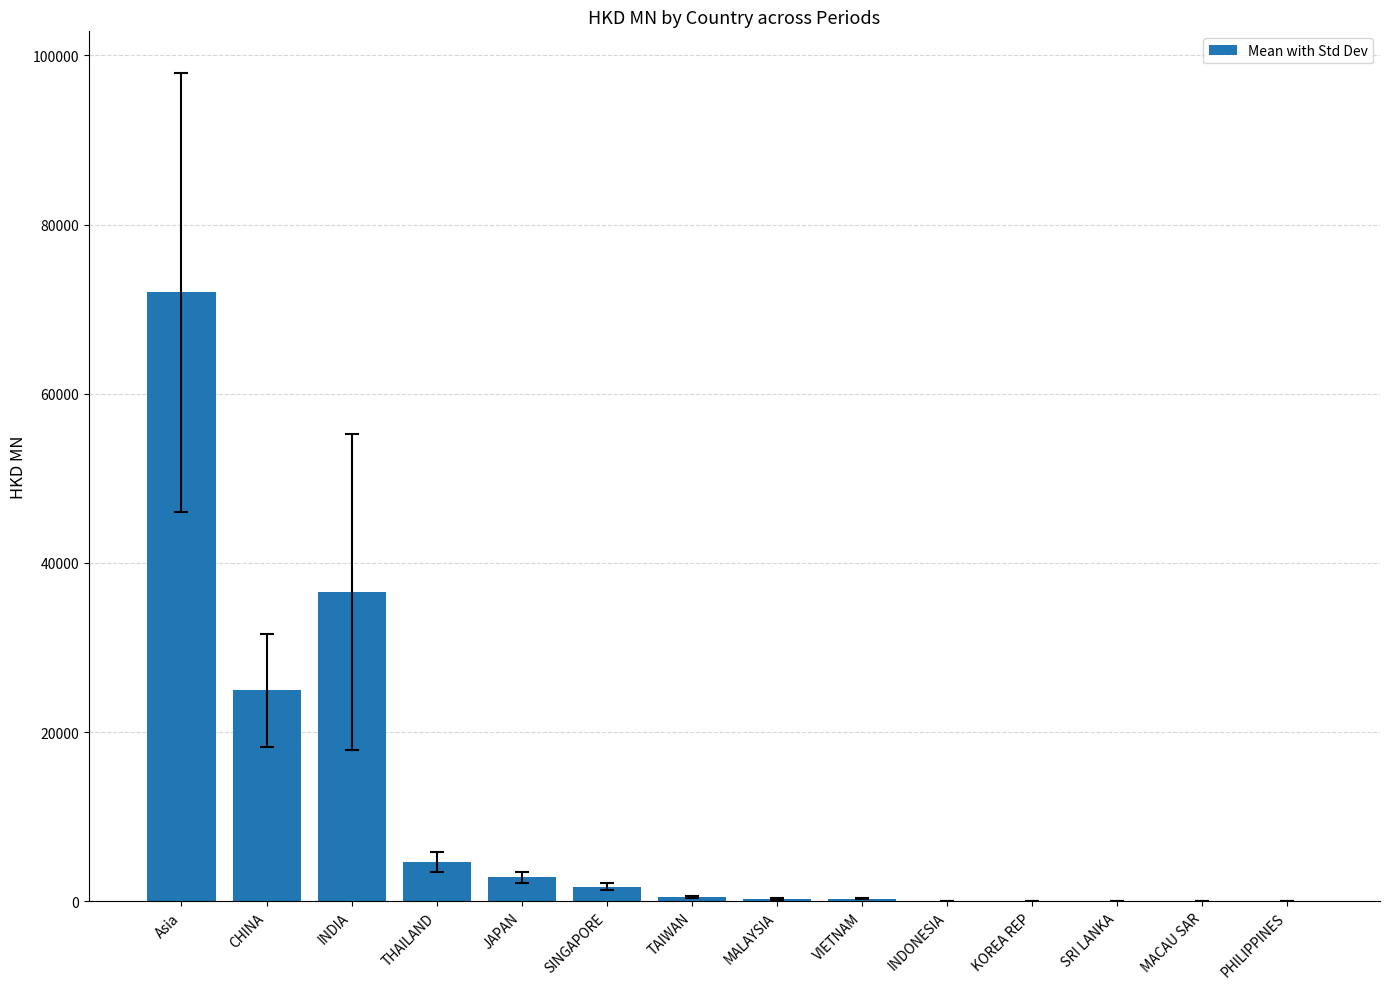

Which has a higher value, THAILAND or KOREA REP?

THAILAND